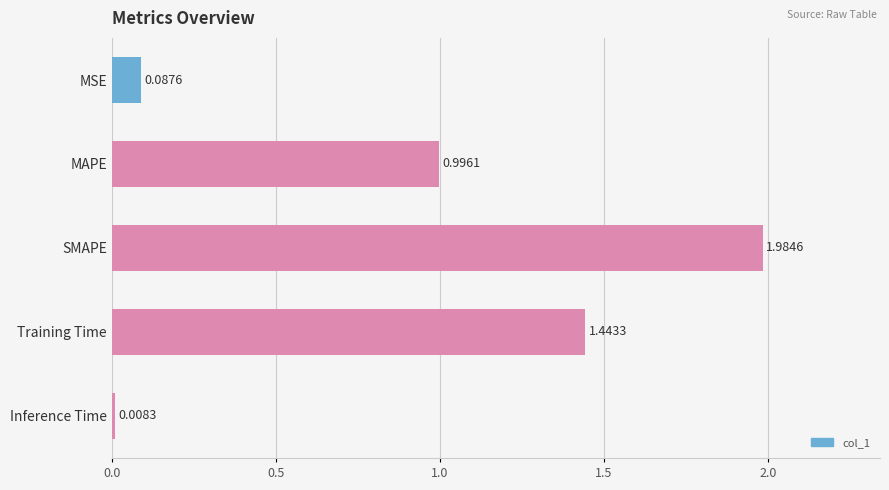

Are the bars horizontal?

Yes